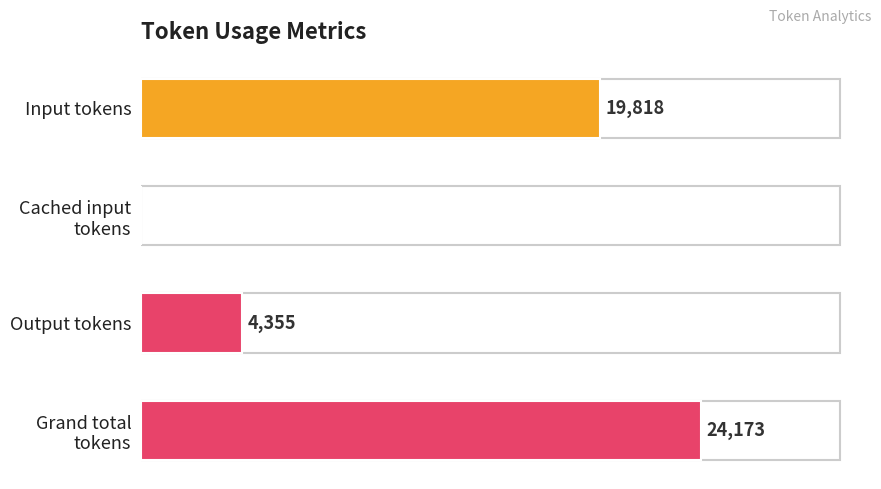

Where is the data nearest to the value 12086?

Output tokens